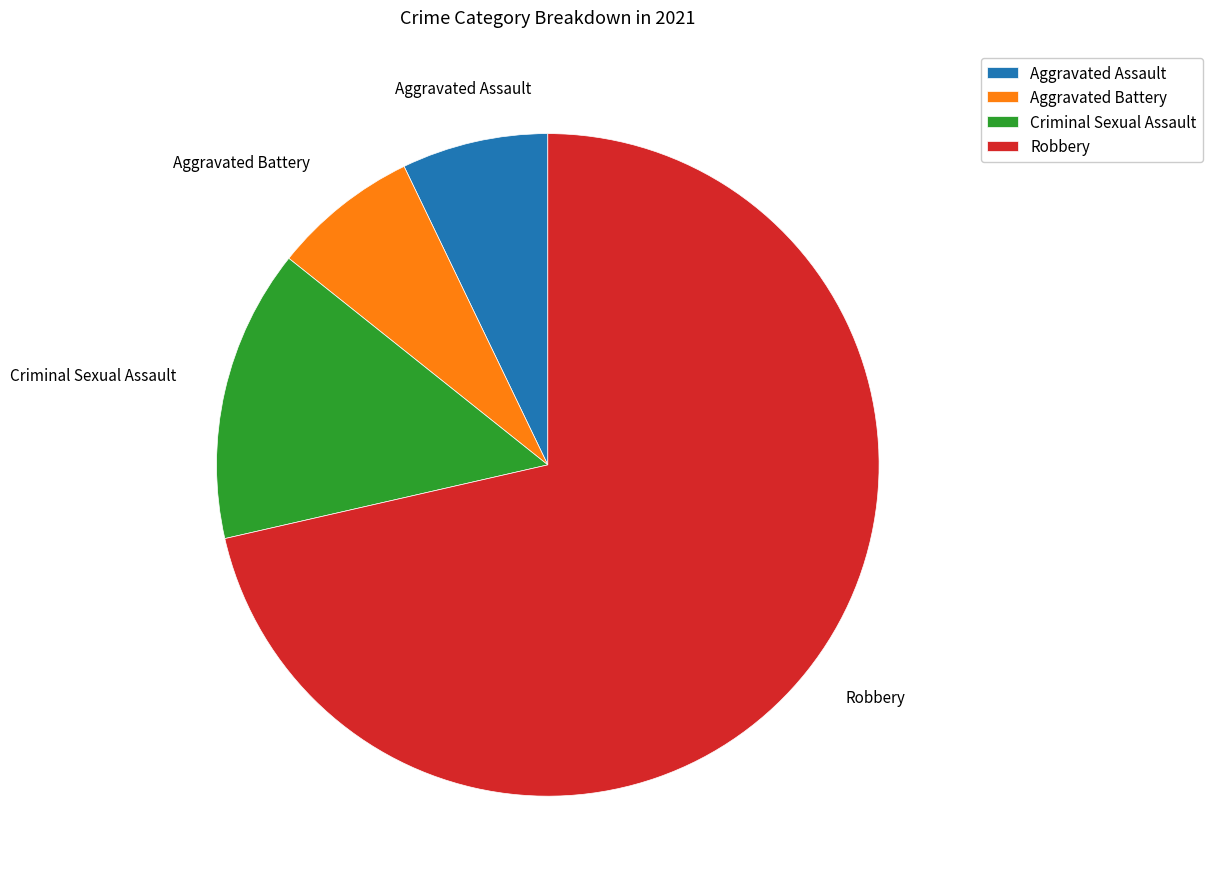

What is the largest slice in the pie chart?

Robbery